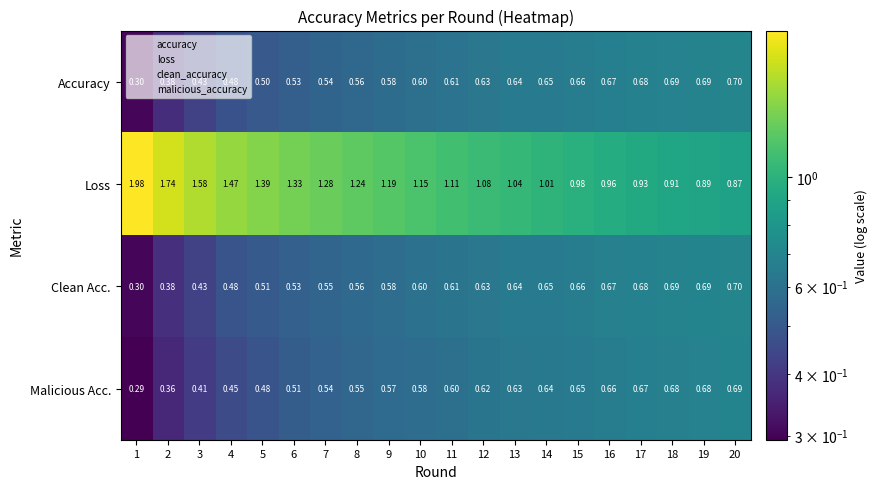

How many data points does each series have?

20